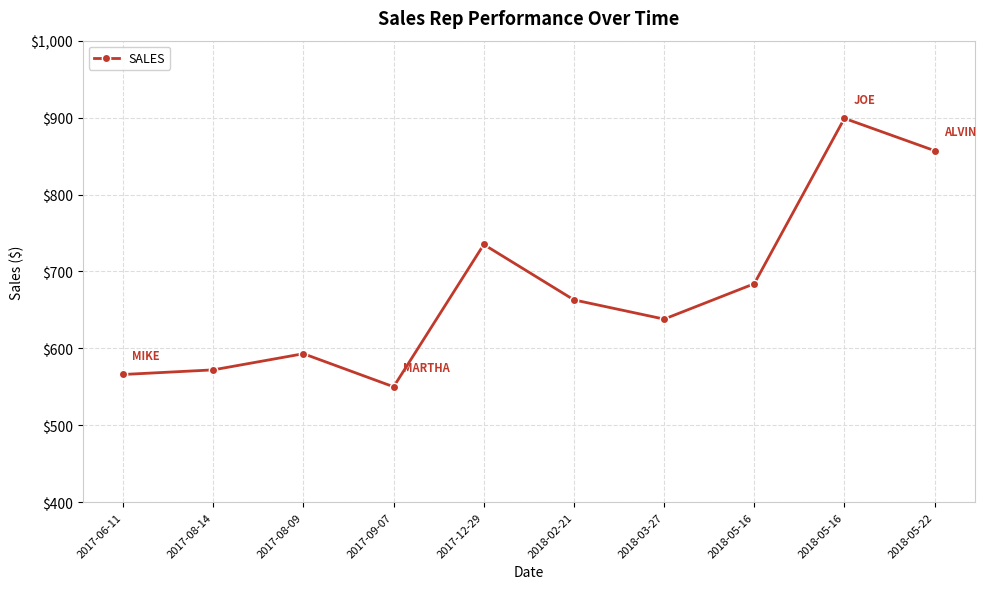

What is the smallest value displayed?

550